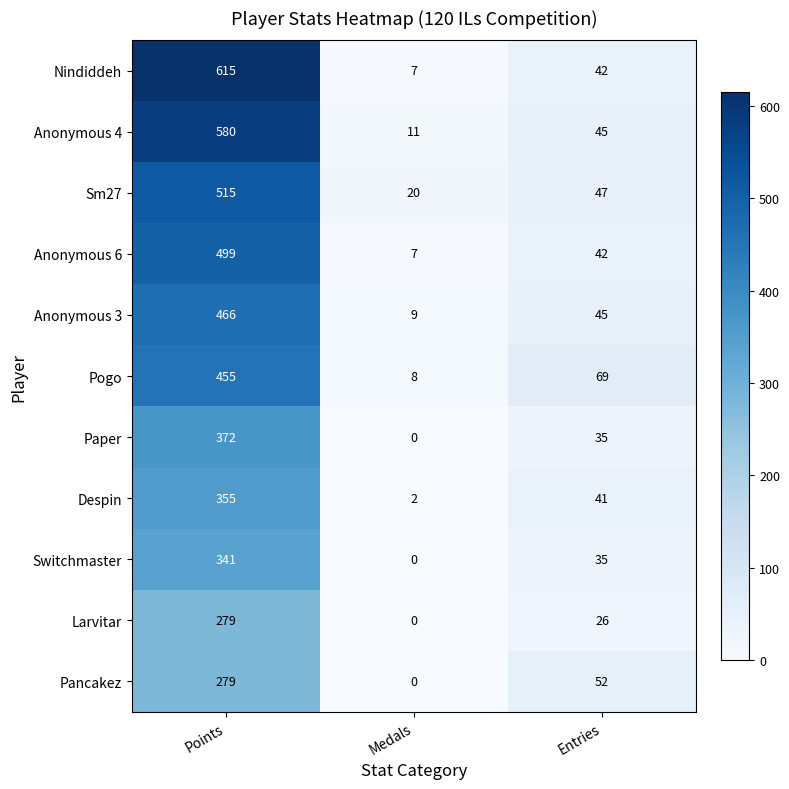

Which series has the widest spread of values?

Nindiddeh